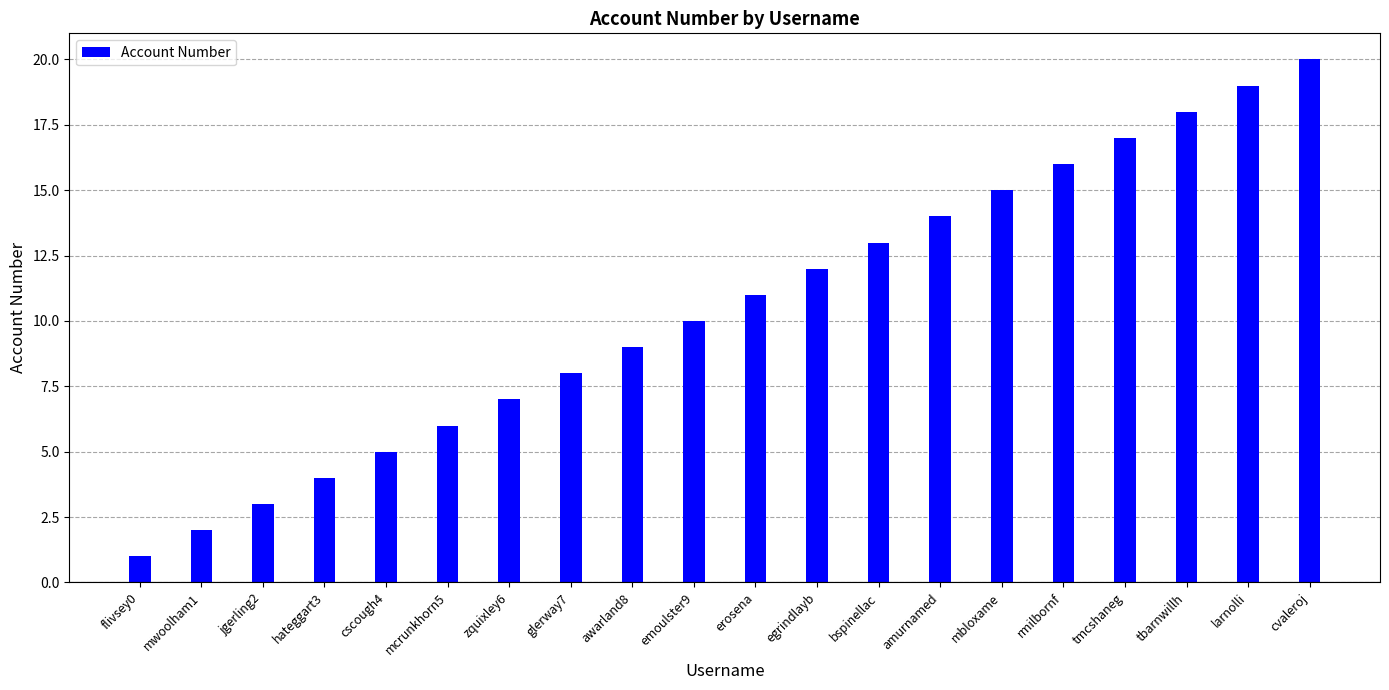

How many bars are there in total?

20